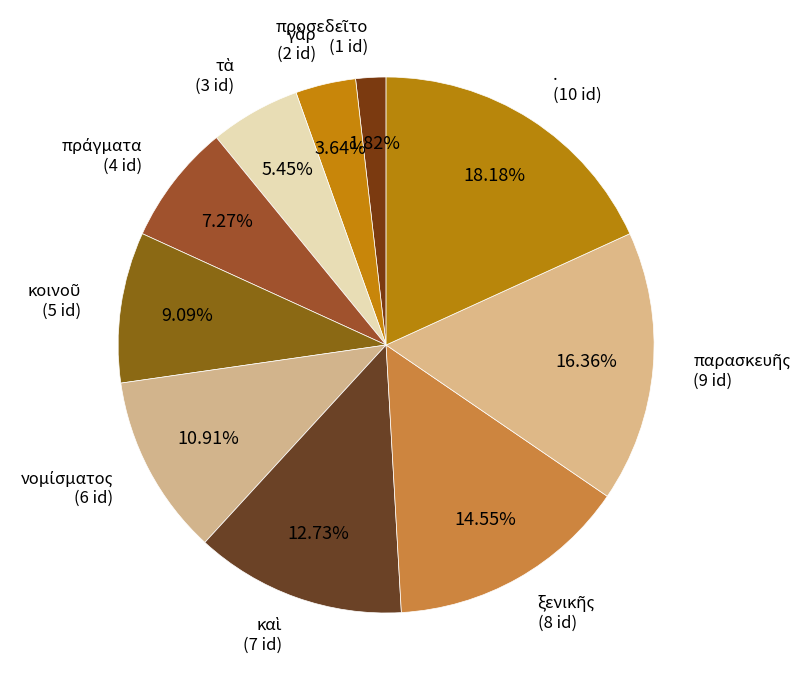

Does any single category account for the majority?

No